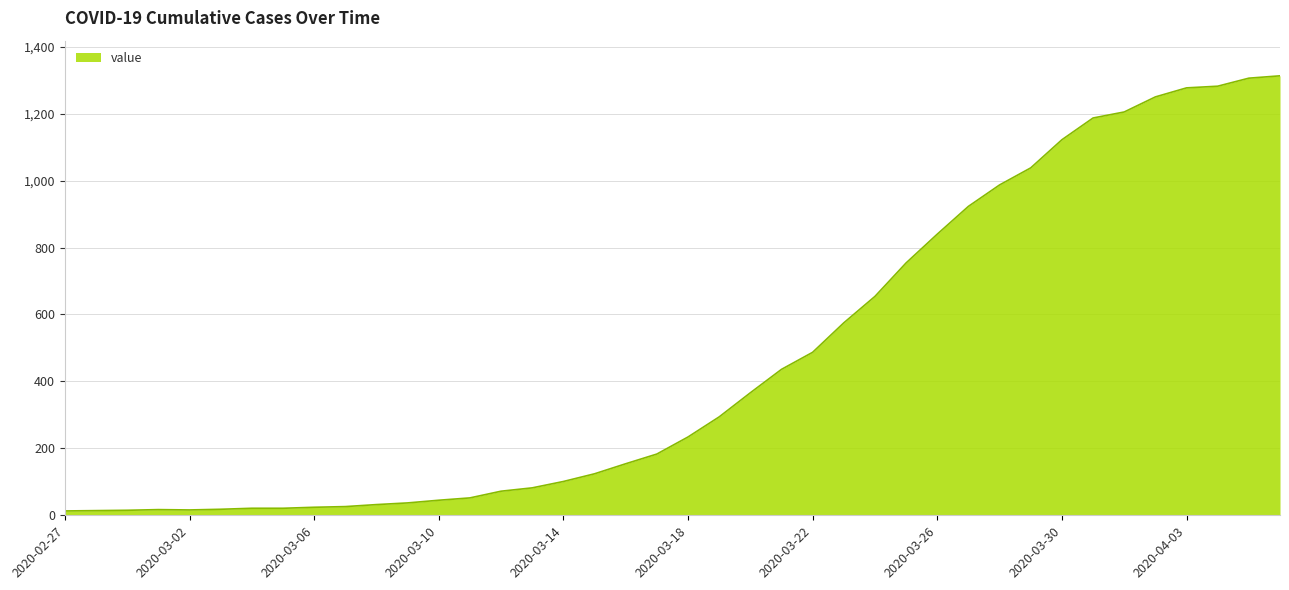

What is the difference between the maximum and minimum values?

1300